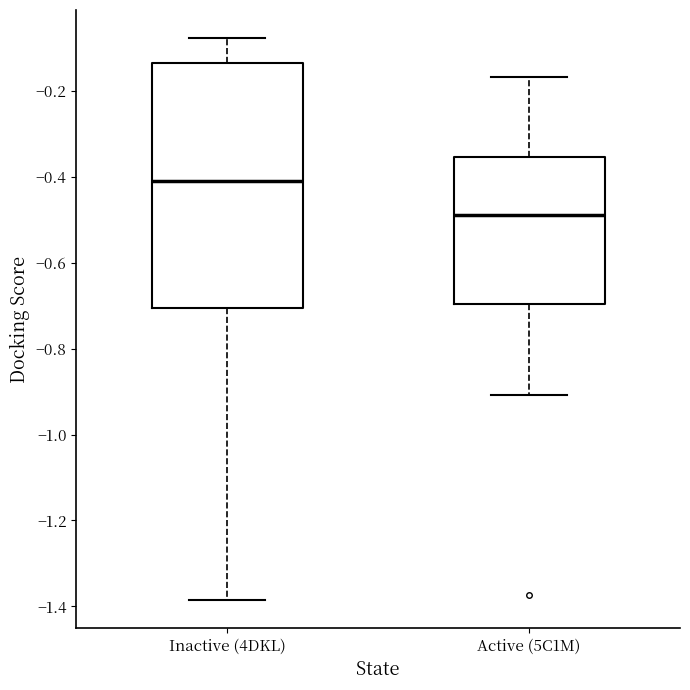

Reading left to right, transcribe this box plot: for each box, give where its median line is, the range the box spans, and where its two whiskers end, as read against the y-axis. The values are not printed on the chart, so give them approximately, as read against the axis.

Inactive (4DKL): median -0.40, box -0.70 to -0.14, whiskers -1.38 to -0.08
Active (5C1M): median -0.48, box -0.70 to -0.36, whiskers -0.90 to -0.16